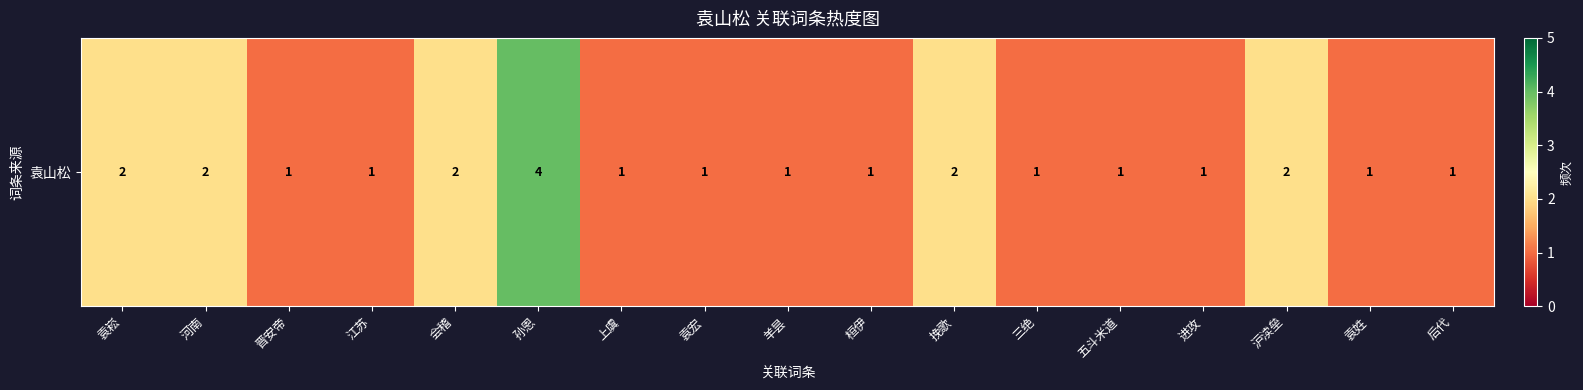

Count the values in the range 1 to 2.

16